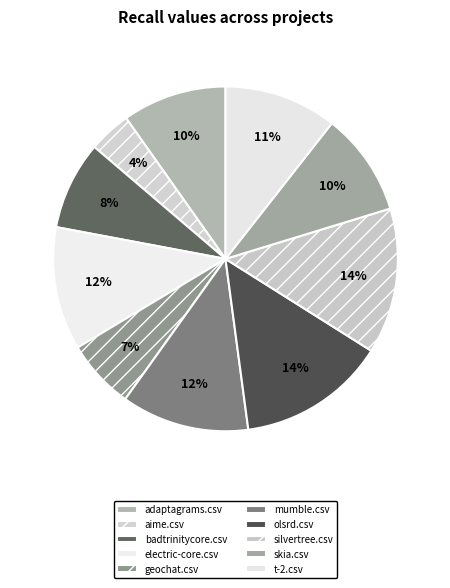

The adaptagrams.csv slice represents 20% of the pie. True or false?

False